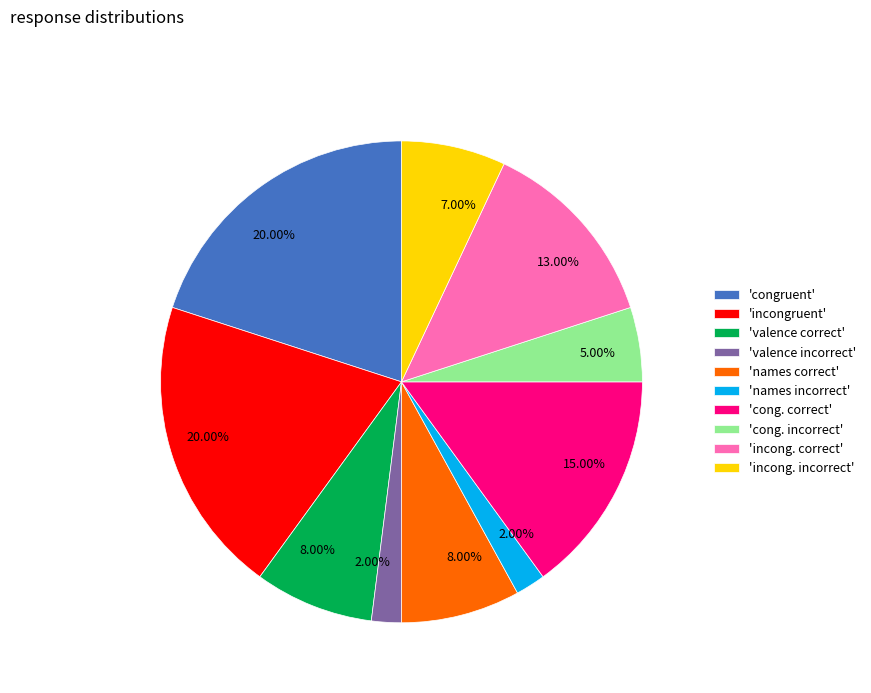

Count the number of slices in the pie.

10